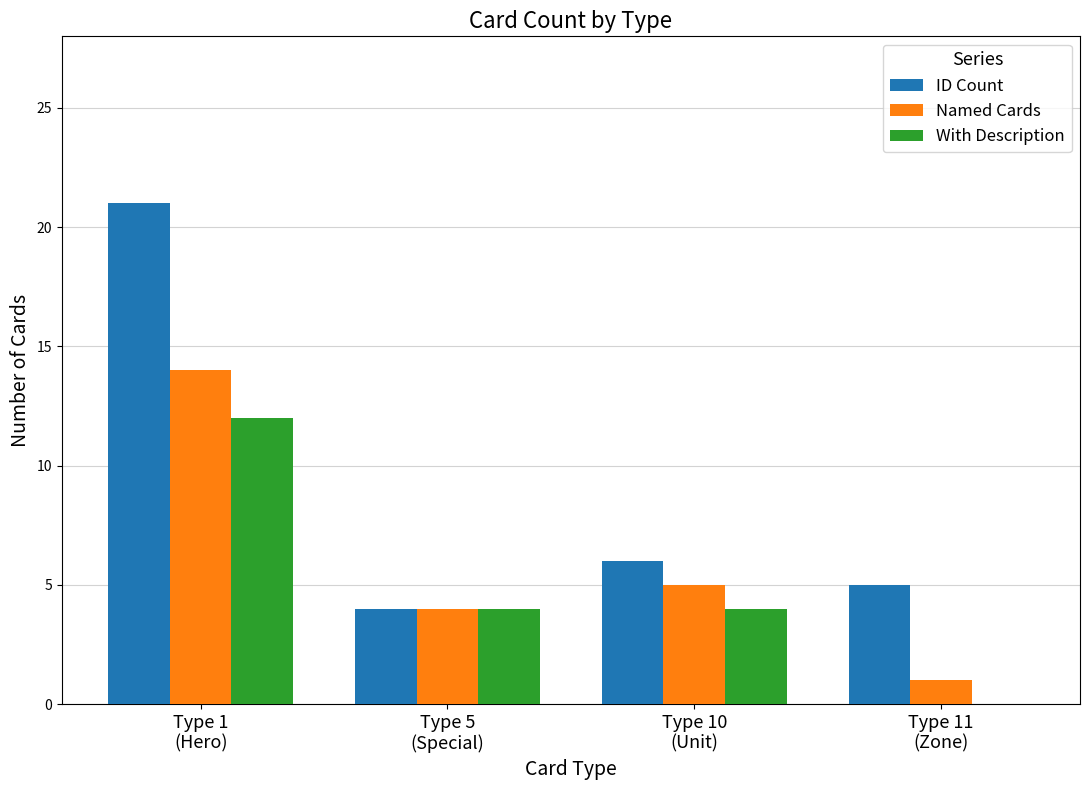

Count the number of categories in the chart.

4